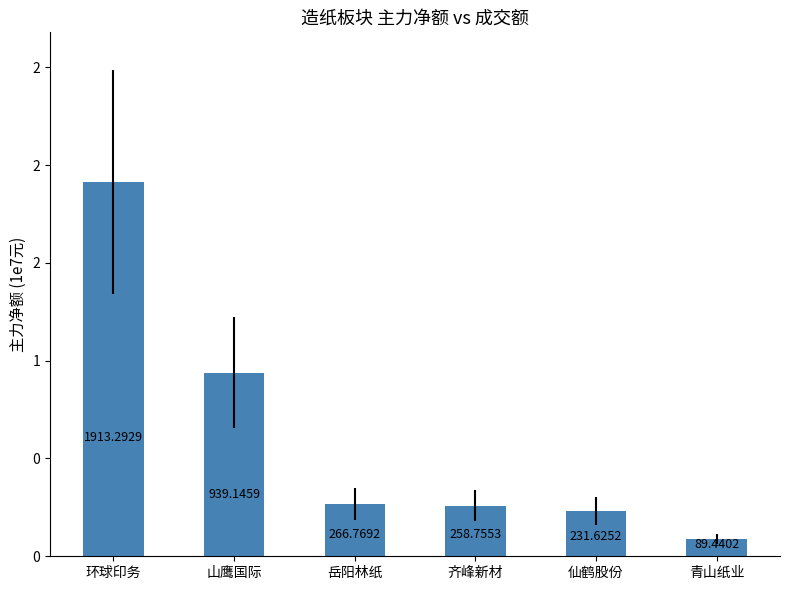

Where is the data nearest to the value 10013665?

山鹰国际